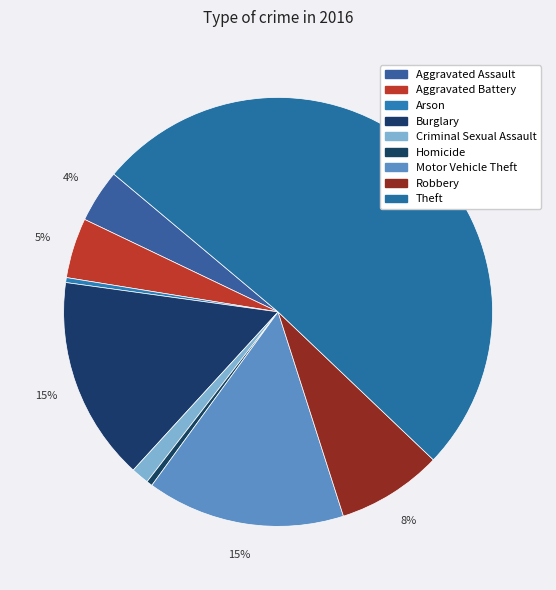

Is there a majority slice in this chart?

Yes